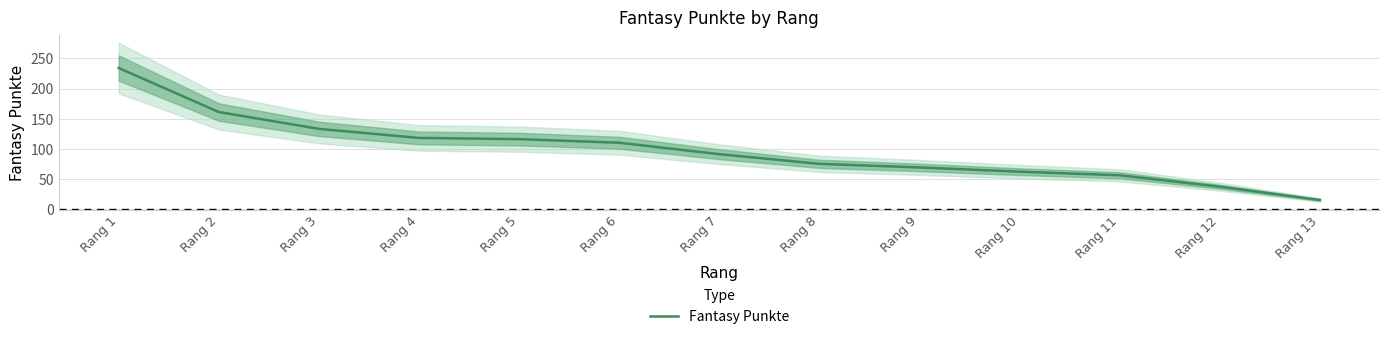

Where is the data nearest to the value 124?

Rang 4